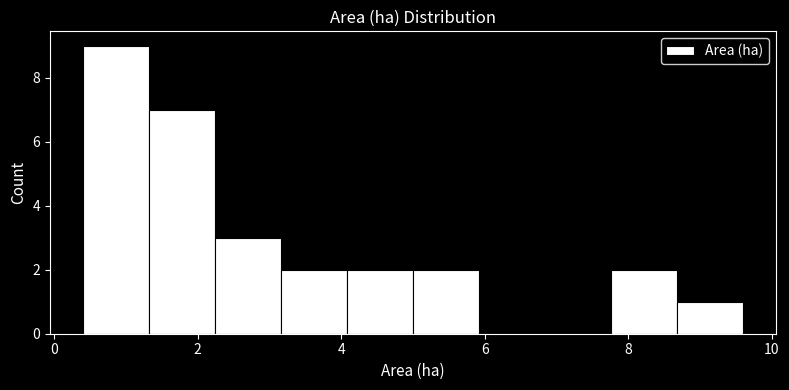

Which range on the x-axis has the tallest bar?

0.40 to 1.32